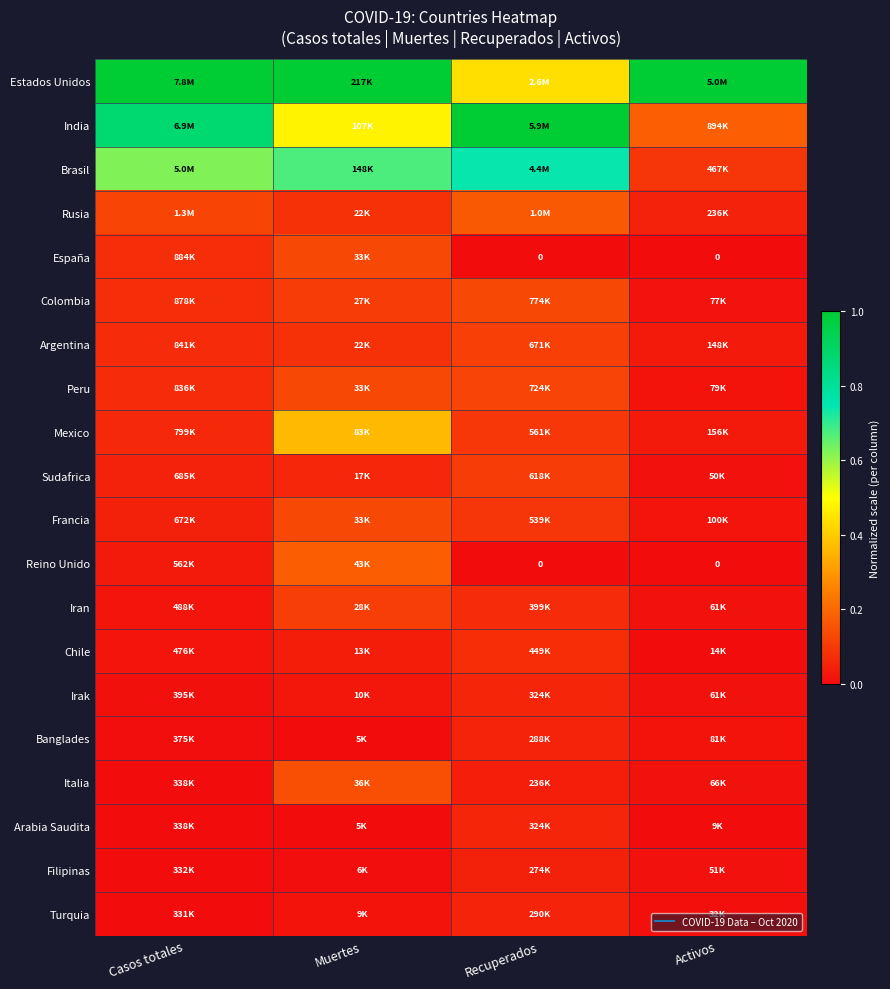

Count the number of data series in this chart.

20